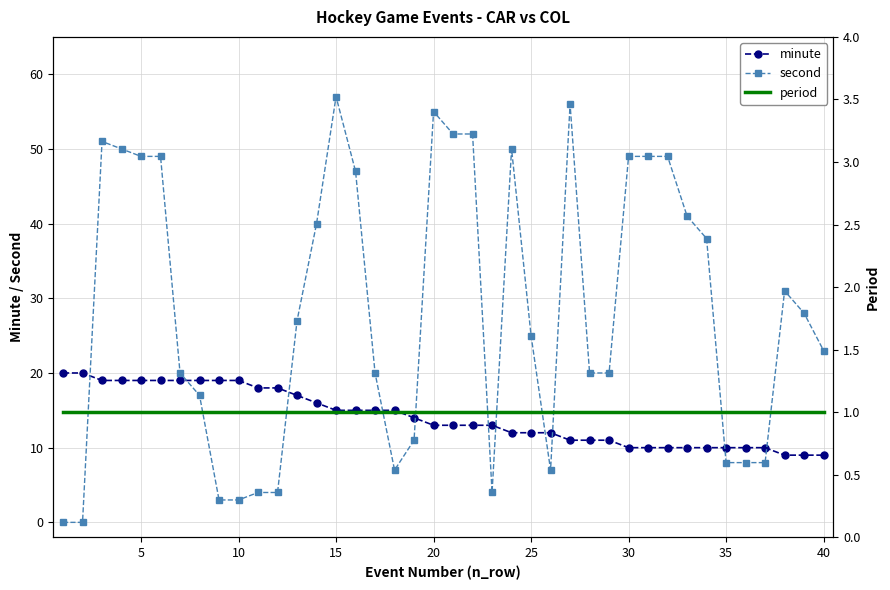

The value of second at 10 is 3. True or false?

True